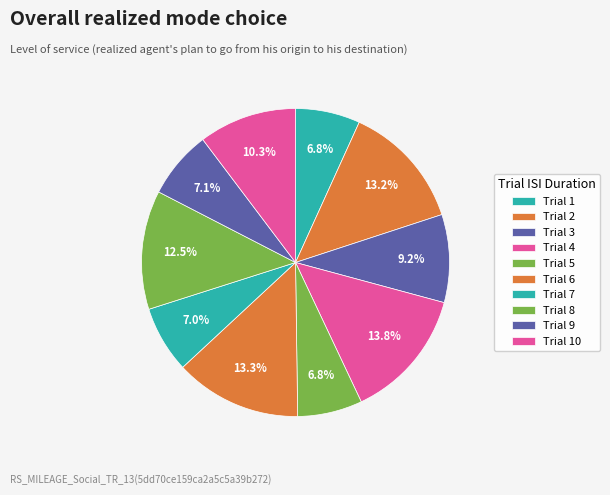

How many slices are in this pie chart?

10